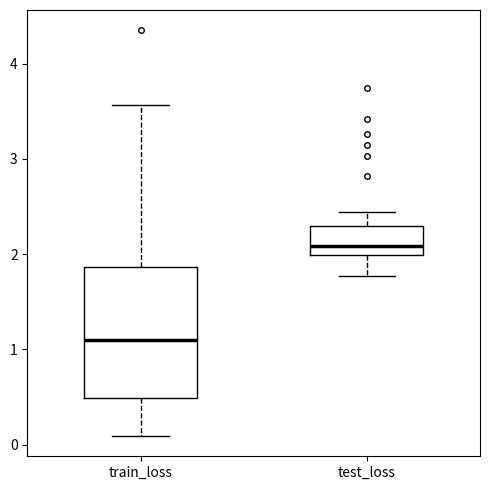

Reading left to right, read every box against the y-axis: the position of its median line, the range the box covers, and the ends of its whiskers. The values are not printed on the chart, so give them approximately, as read against the axis.

train_loss: median 1.1, box 0.5 to 1.9, whiskers 0.1 to 3.6
test_loss: median 2.1, box 2.0 to 2.3, whiskers 1.8 to 2.4